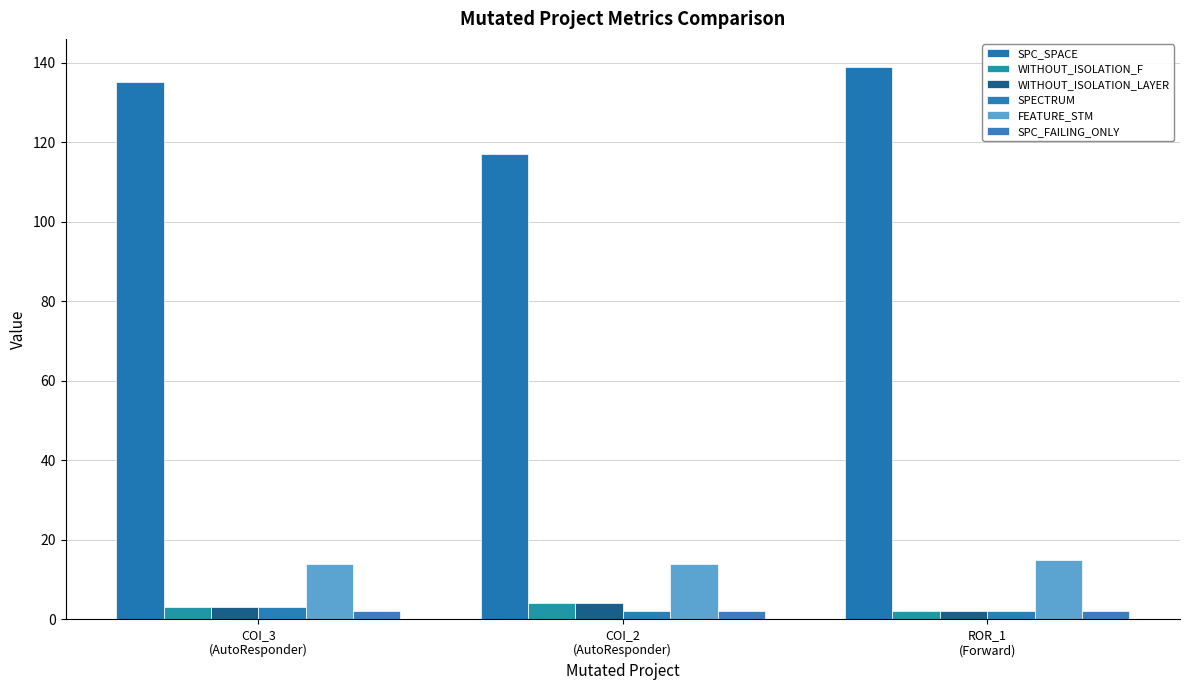

How many series are shown in this chart?

6